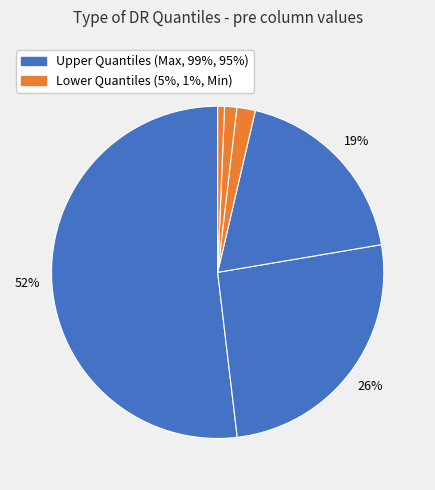

How many segments does this pie chart have?

6